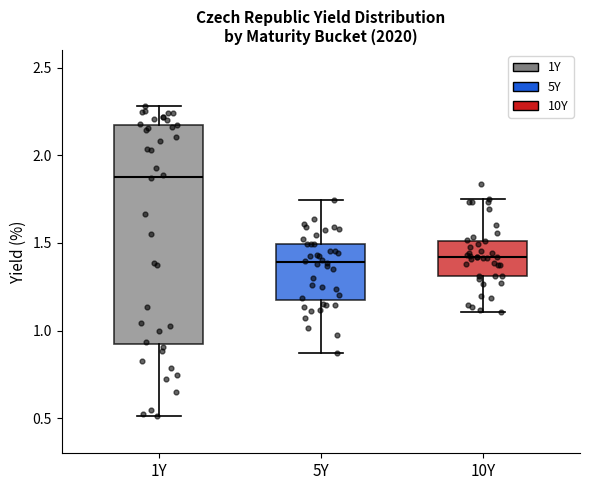

Where does the lower whisker of the box for 1Y end on the y-axis? The values are not printed on the chart, so give them approximately, as read against the axis.

0.50